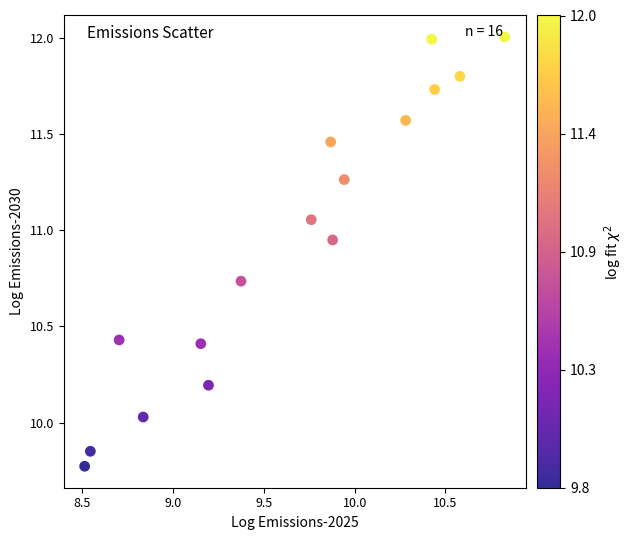

What is the range of X values (max minus min)?

2.3